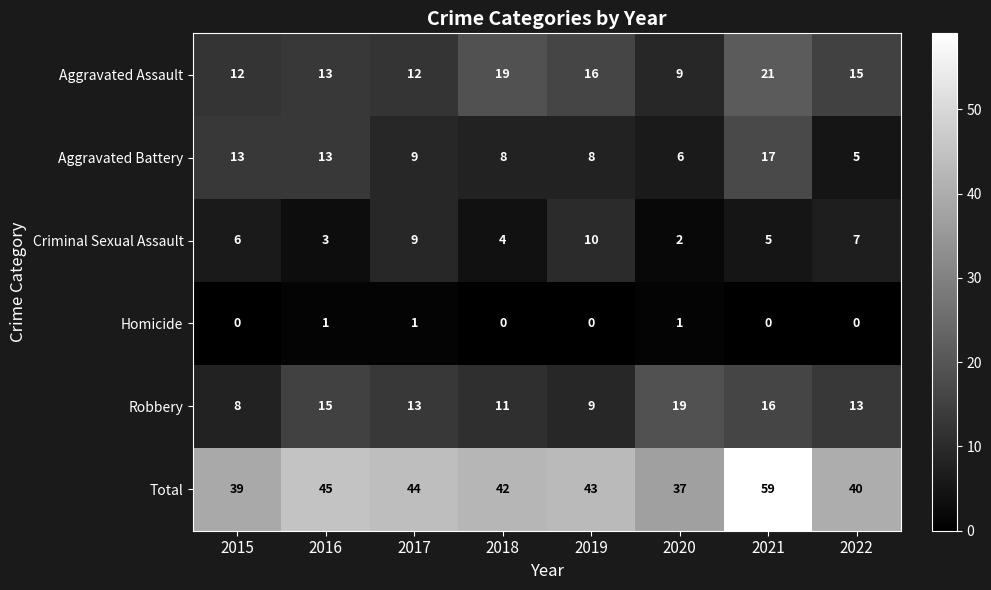

What is the average value of the Aggravated Assault series?

15